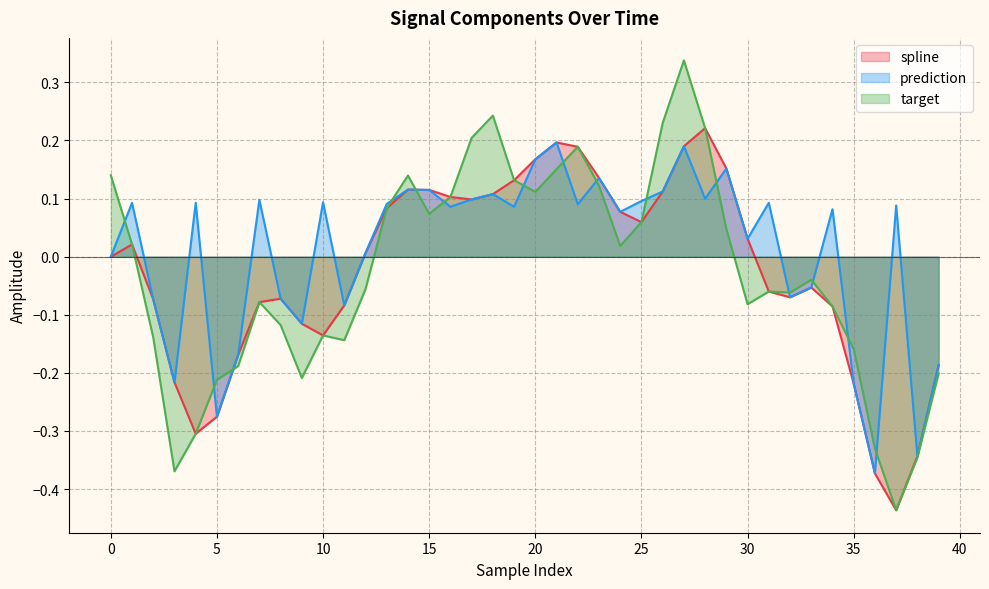

What are all the series names shown in the legend?

spline, prediction, target